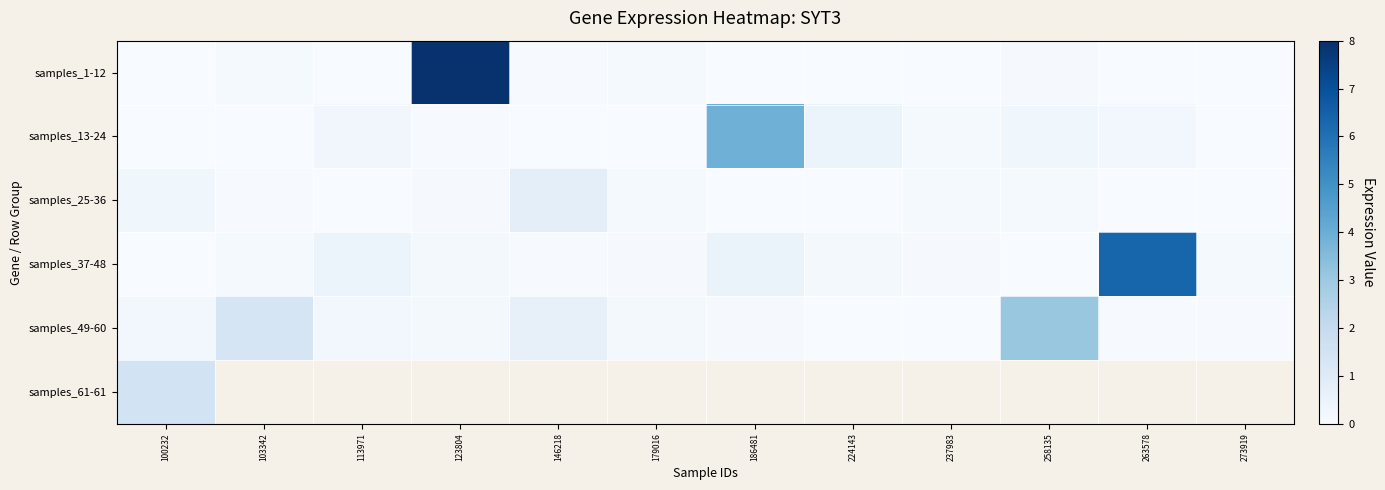

Which series has the largest total across all categories?

samples_1-12